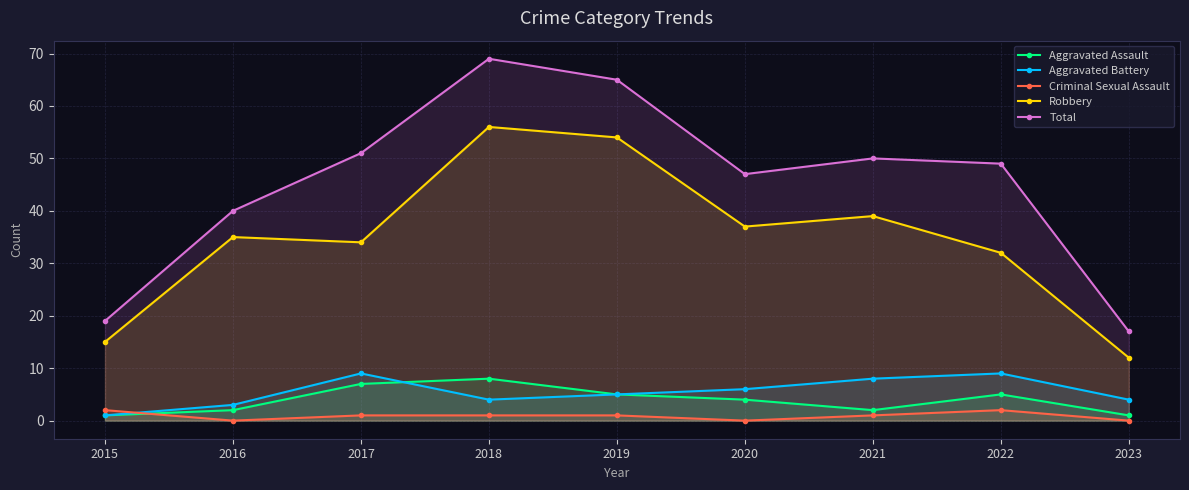

Rank the categories by Aggravated Battery value from highest to lowest.

2017, 2022, 2021, 2020, 2019, 2018, 2023, 2016, 2015